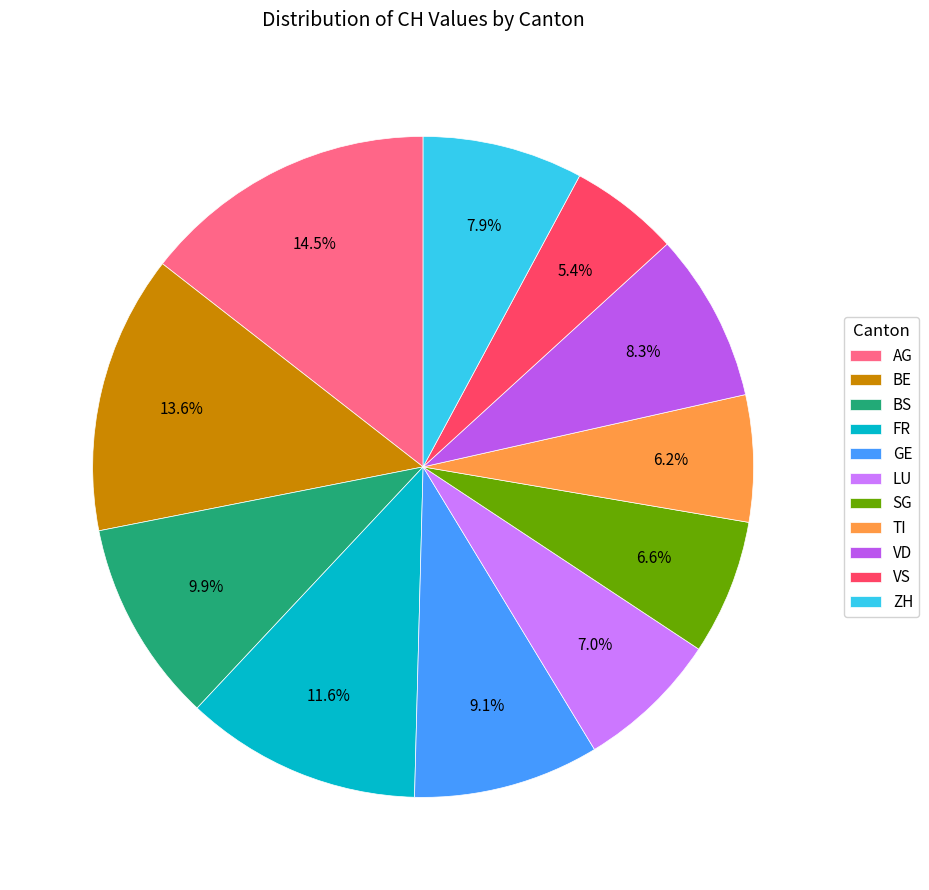

Between ZH and VS, which is larger?

ZH